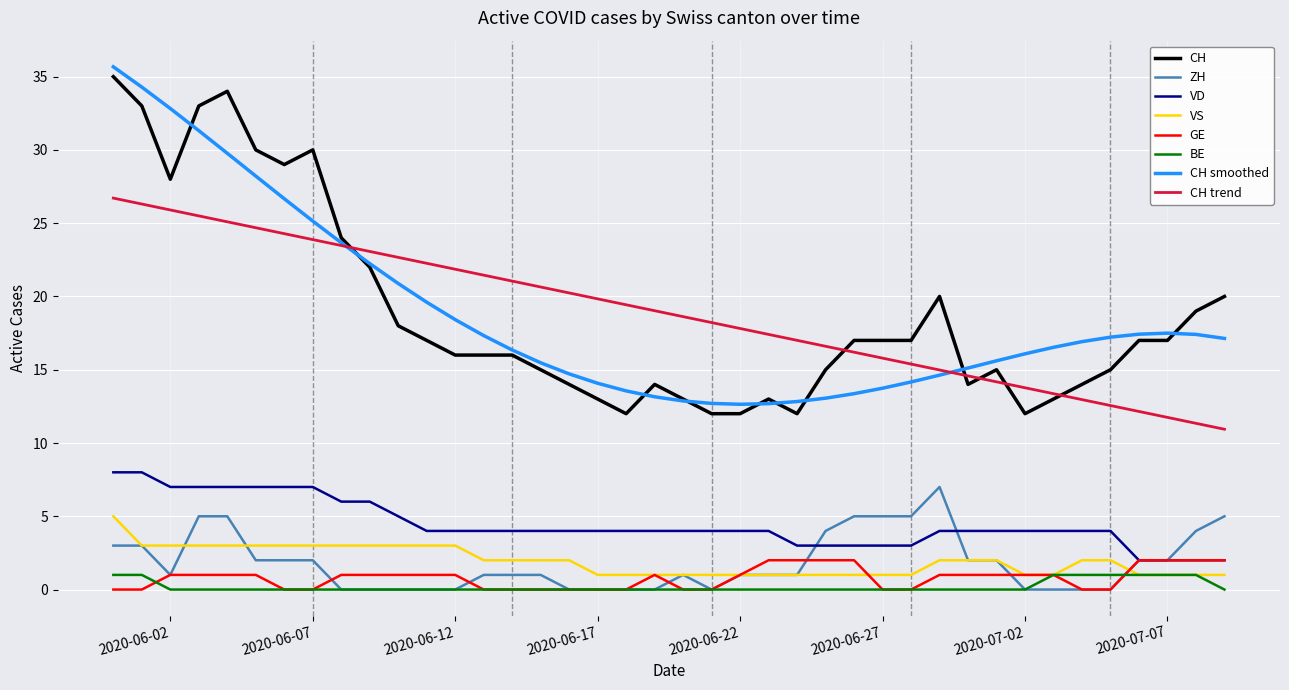

True or false: BE and CH trend intersect in this chart.

False